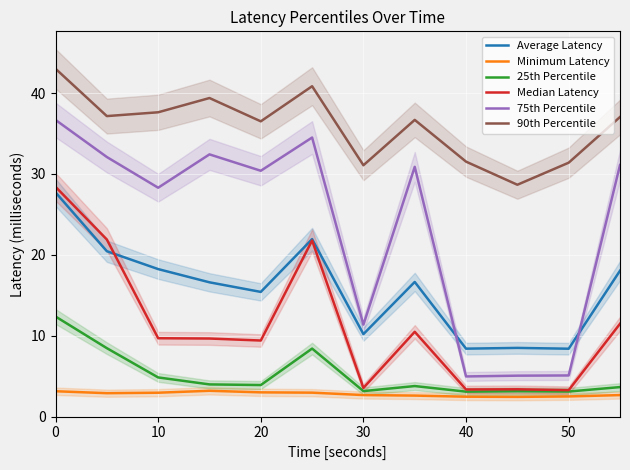

True or false: 75th Percentile has more than 1 points higher than both neighbors.

True